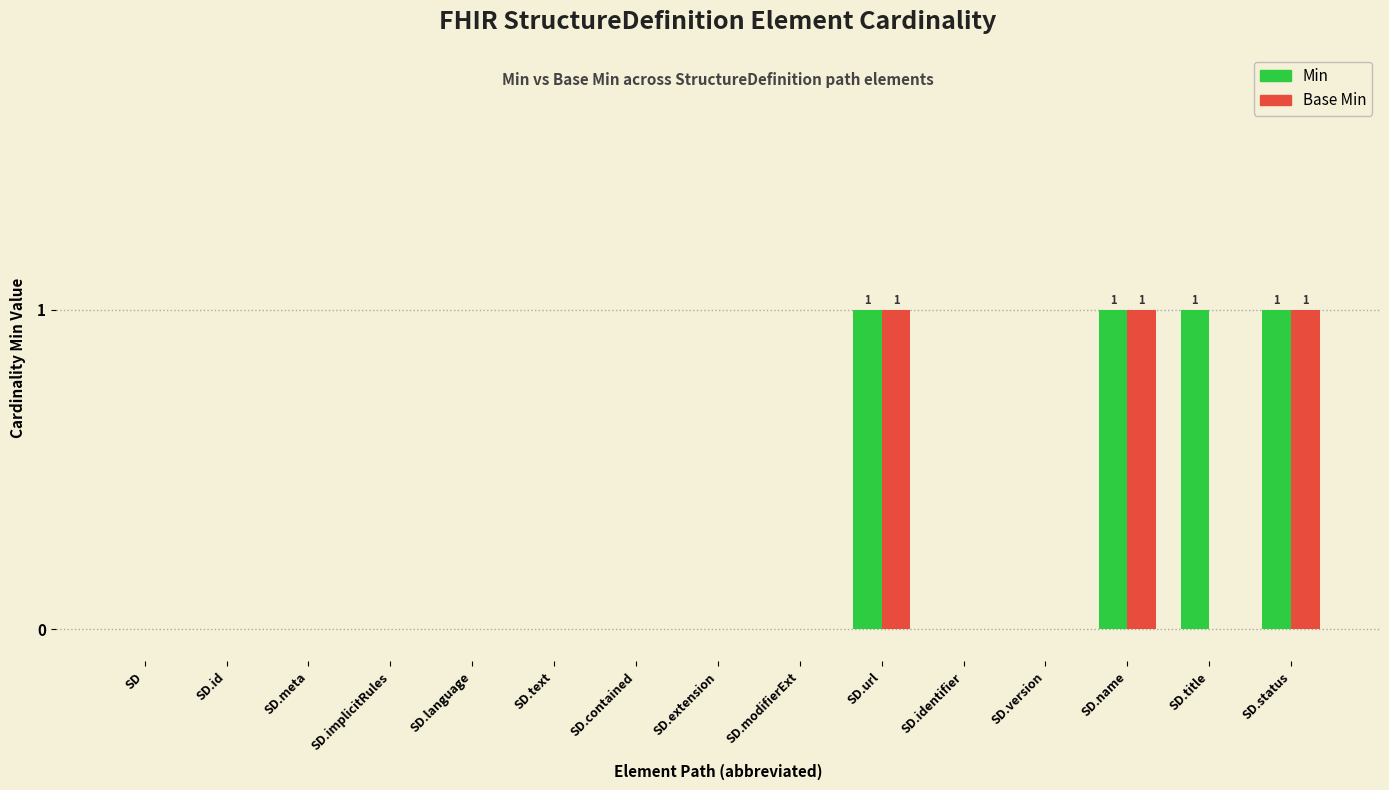

The Base Min series shows 1 at SD.text. True or false?

False